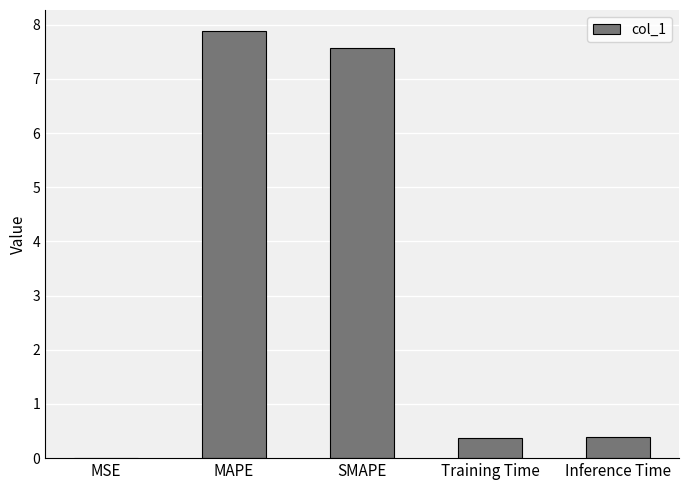

The value at MSE is 0.0. True or false?

True